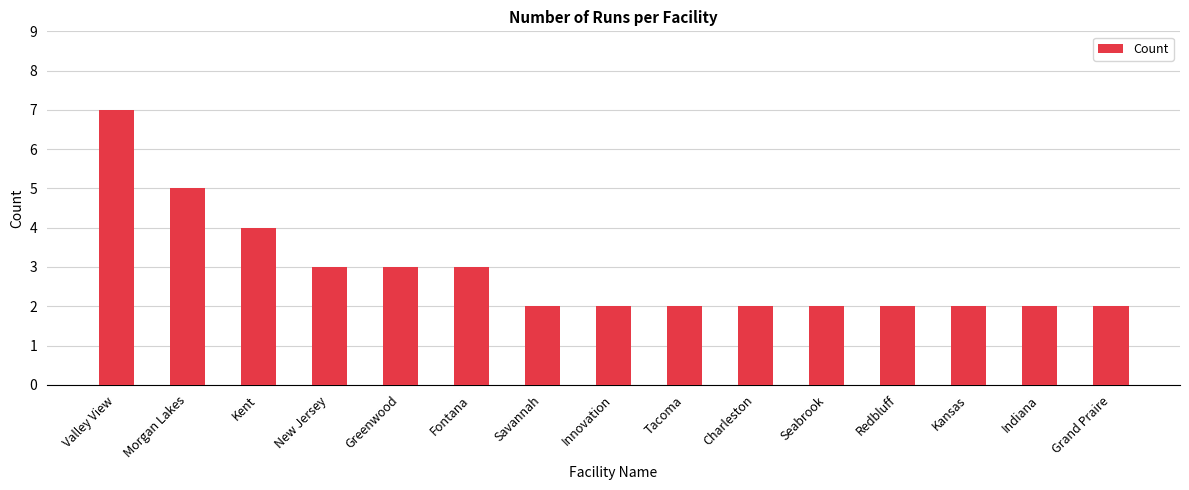

At which category does the chart reach its peak across all series?

Valley View